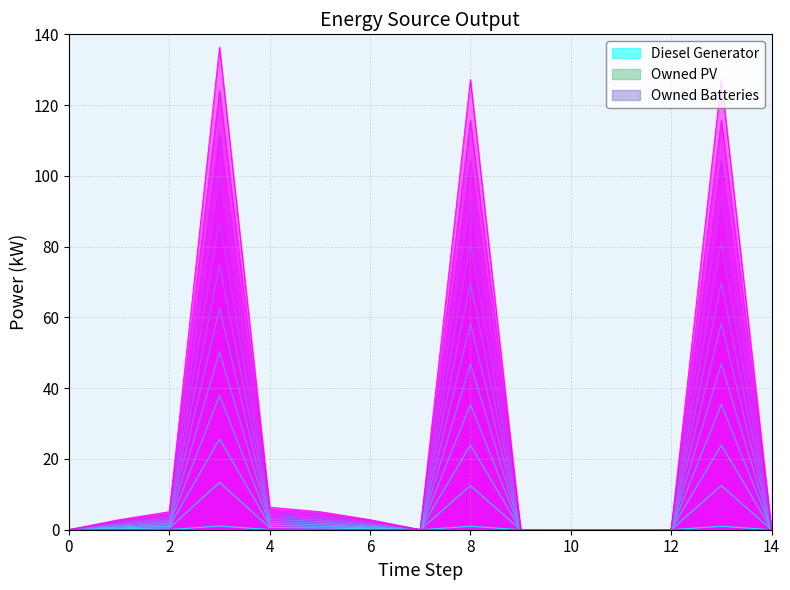

Reading left to right, transcribe all the data shown in this chart.

Diesel Generator: 0=0	1=0	2=0	3=116	4=0	5=0	6=0	7=0	8=116	9=0	10=0	11=0	12=0	13=116	14=0
Owned PV: 0=0	1=0	2=0	3=0	4=0	5=0	6=0	7=0	8=0	9=0	10=0	11=0	12=0	13=0	14=0
Owned Batteries: 0=0	1=0	2=0	3=0	4=0	5=0	6=0	7=0	8=0	9=0	10=0	11=0	12=0	13=0	14=0